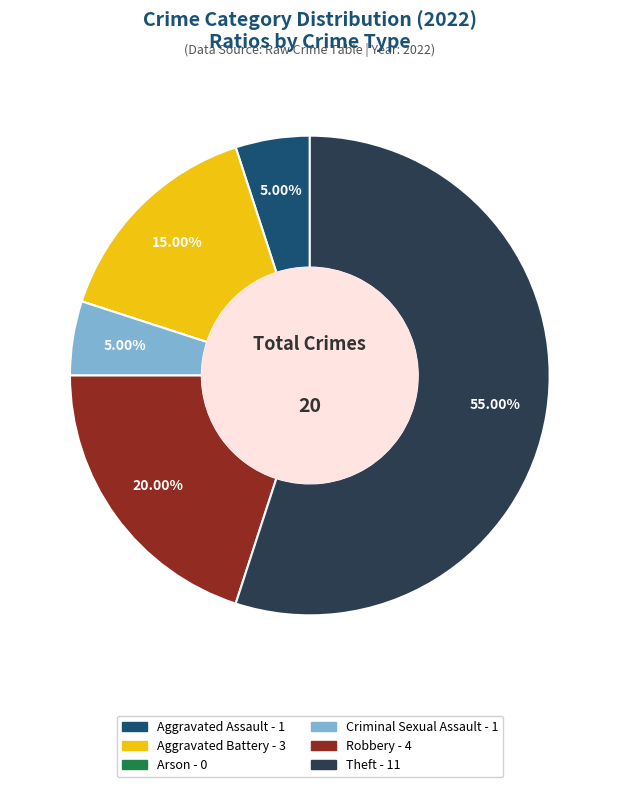

Does Criminal Sexual Assault represent more than half of the total?

No